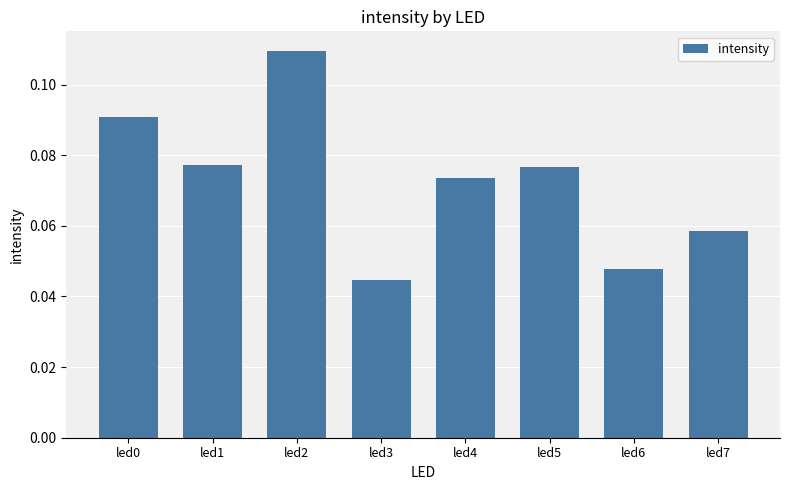

Does the chart contain stacked bars?

No